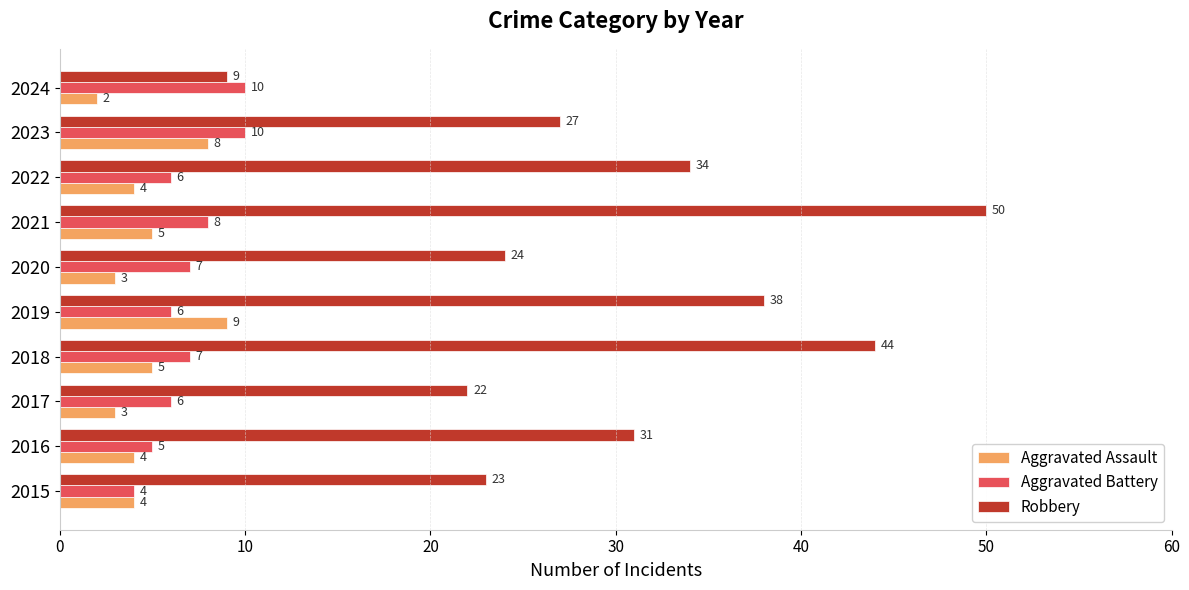

What is the average value of the Aggravated Battery series?

7